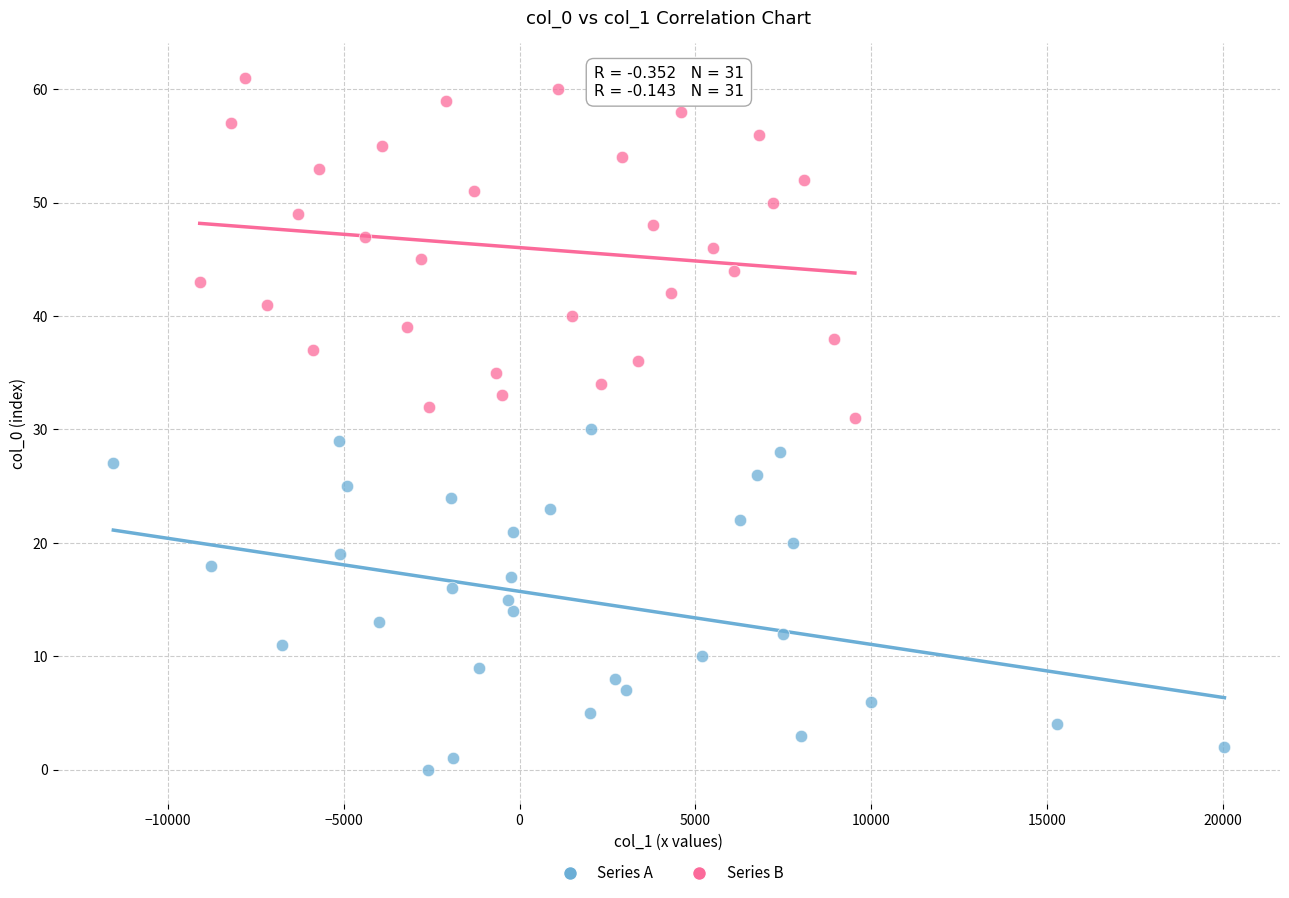

Which series contains the lowest Y value?

Series A